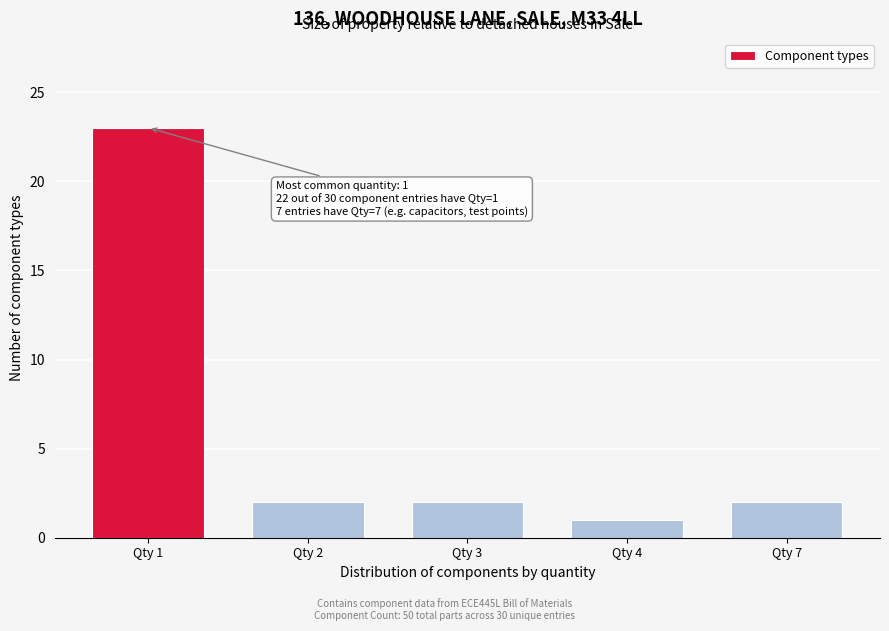

Reading left to right, list all the values displayed in this chart.

Qty 1=23	Qty 2=2	Qty 3=2	Qty 4=1	Qty 7=2